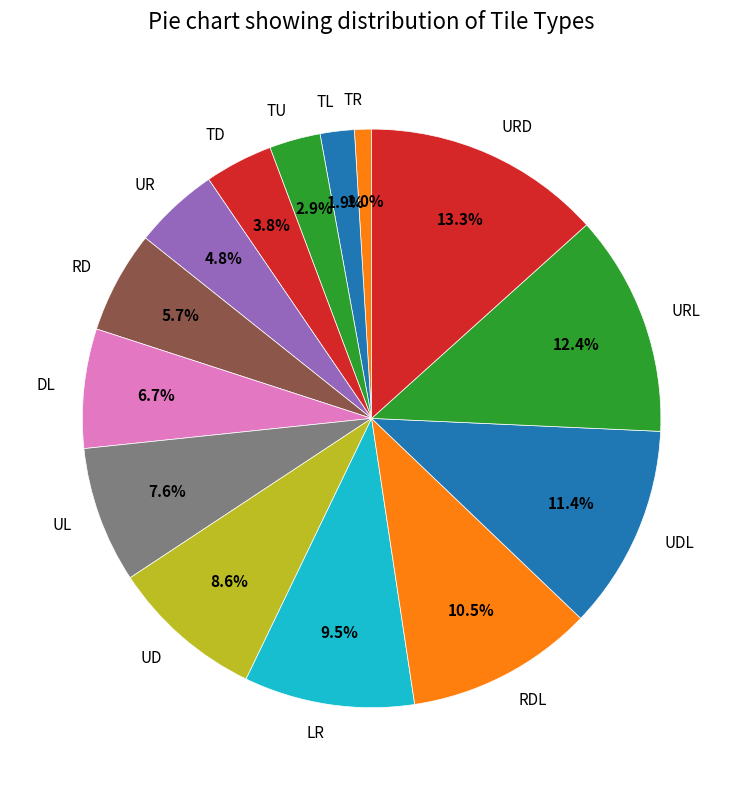

Is it true that TD is 10% of the pie?

False